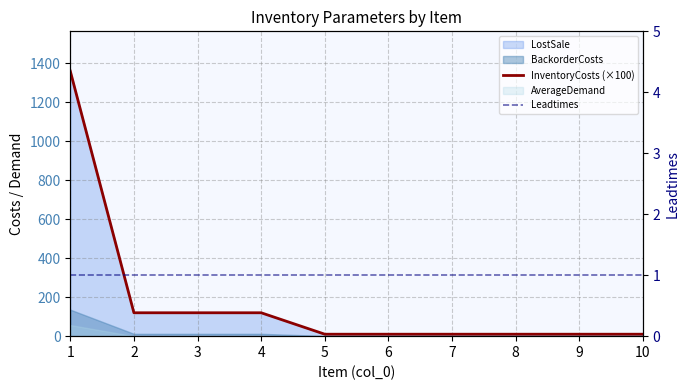

The value of Leadtimes at 5 is 1. True or false?

True